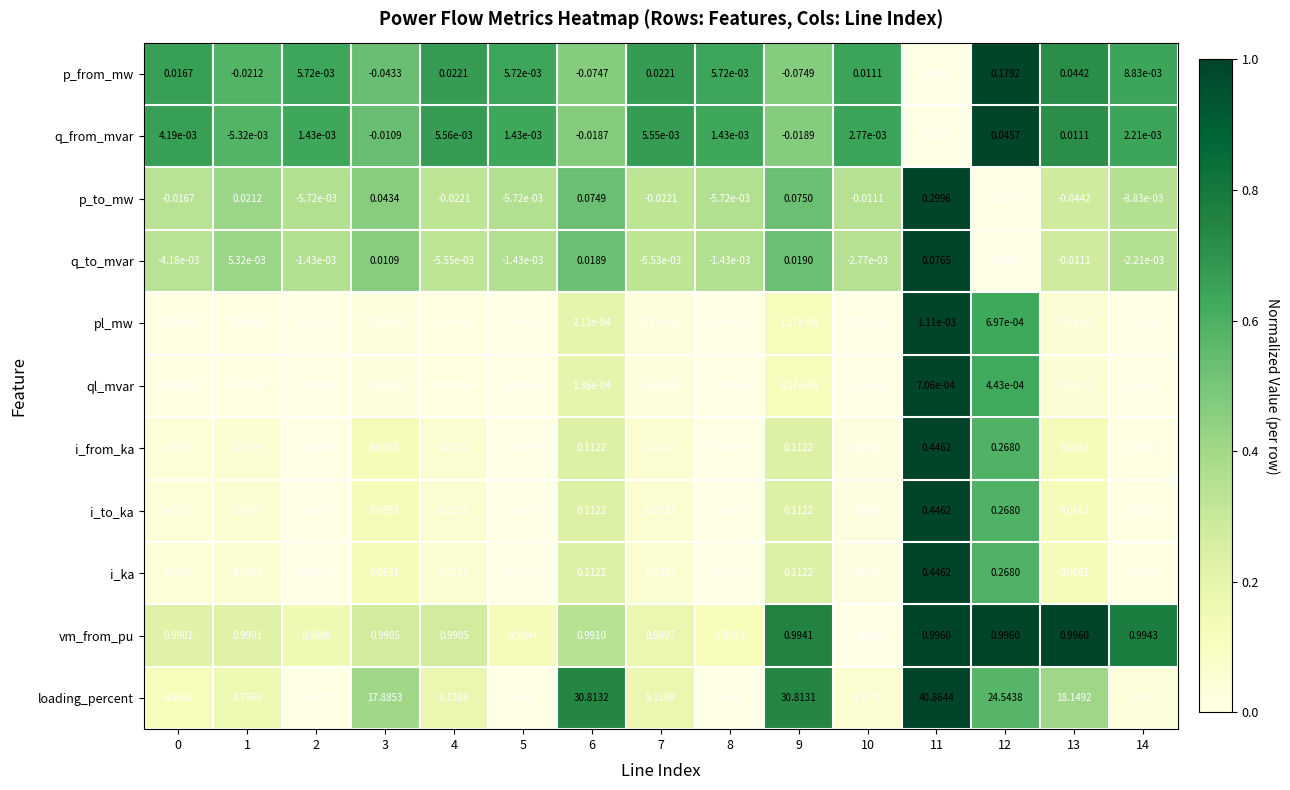

Which series changed the most between 5 and 11?

loading_percent